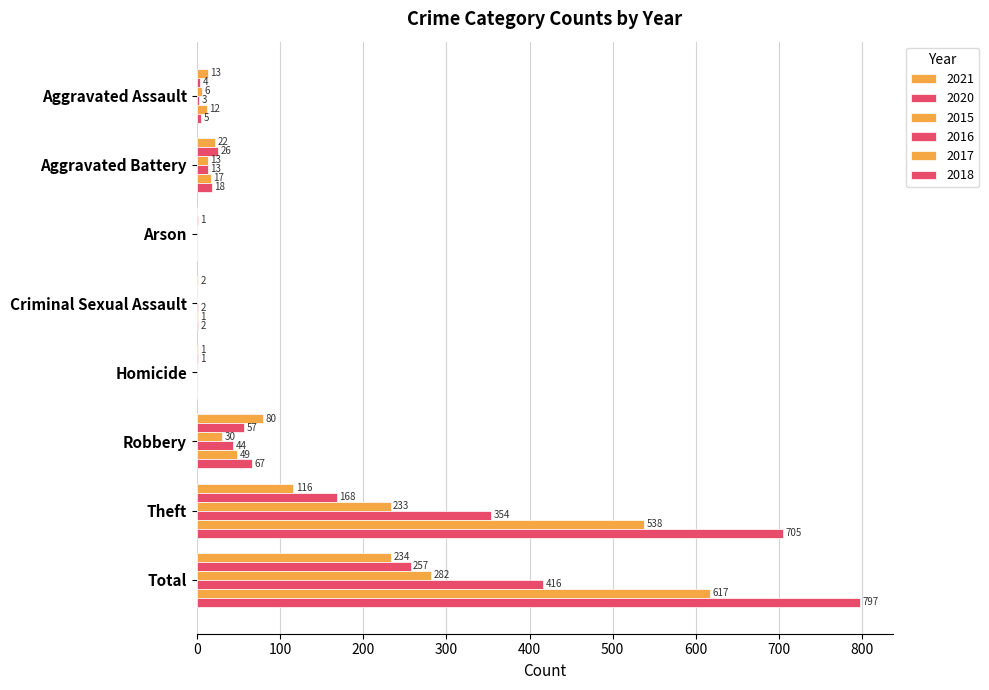

How many positive values does the 2021 series have?

7